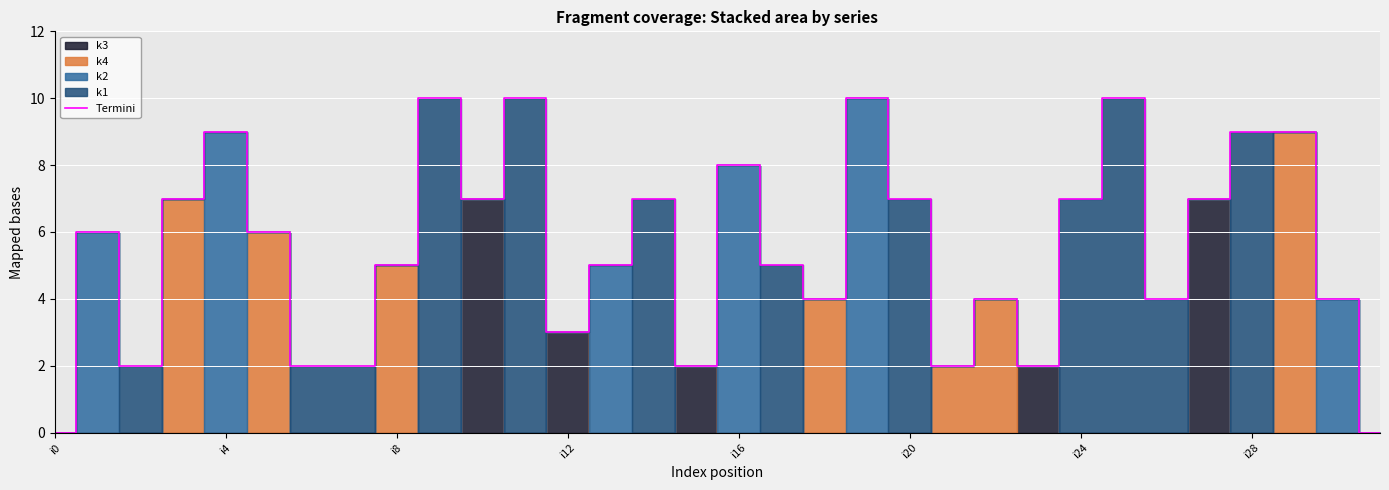

Is it true that Termini equals 8 at i16?

True